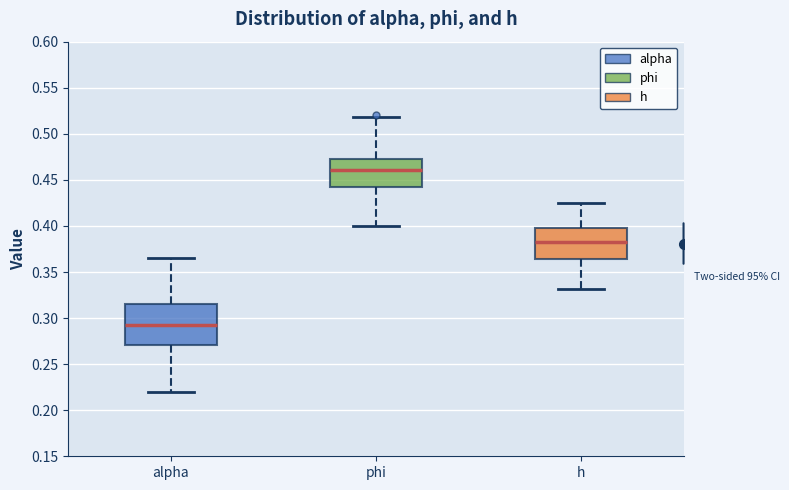

Reading left to right, transcribe this box plot: for each box, give where its median line is, the range the box spans, and where its two whiskers end, as read against the y-axis. The values are not printed on the chart, so give them approximately, as read against the axis.

alpha: median 0.295, box 0.270 to 0.315, whiskers 0.220 to 0.365
phi: median 0.460, box 0.445 to 0.475, whiskers 0.400 to 0.520
h: median 0.380, box 0.365 to 0.400, whiskers 0.330 to 0.425